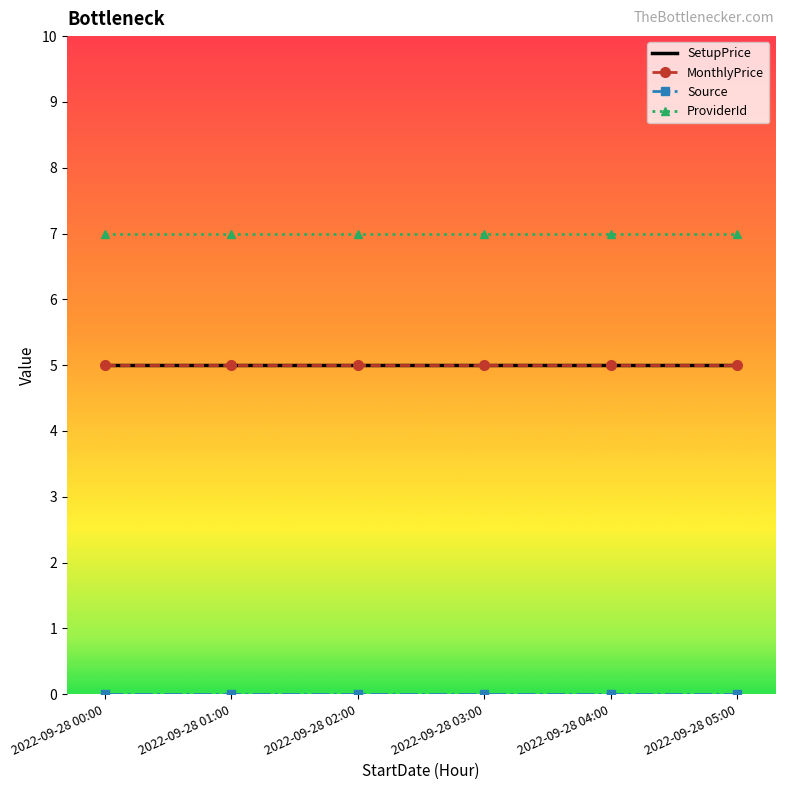

What is the label of the 6th point from the right?

2022-09-28 00:00